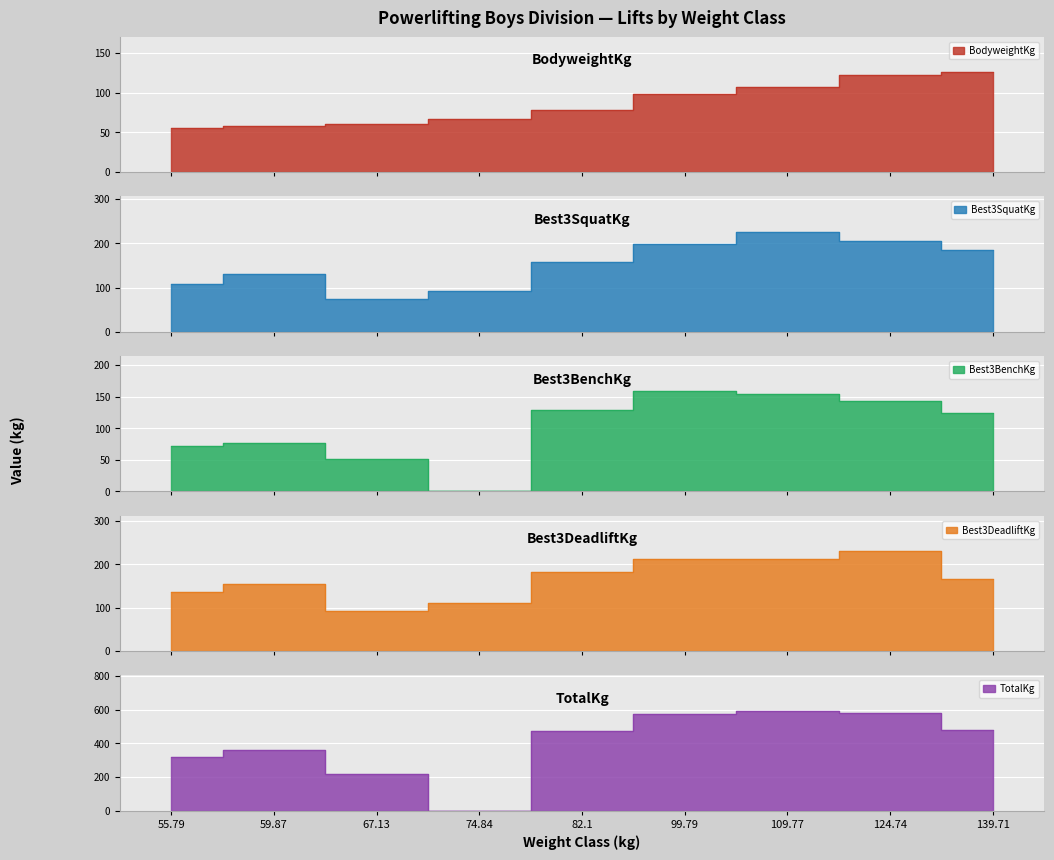

Is the value of Best3SquatKg at 124.74 greater than the value of Best3DeadliftKg at 99.79?

No